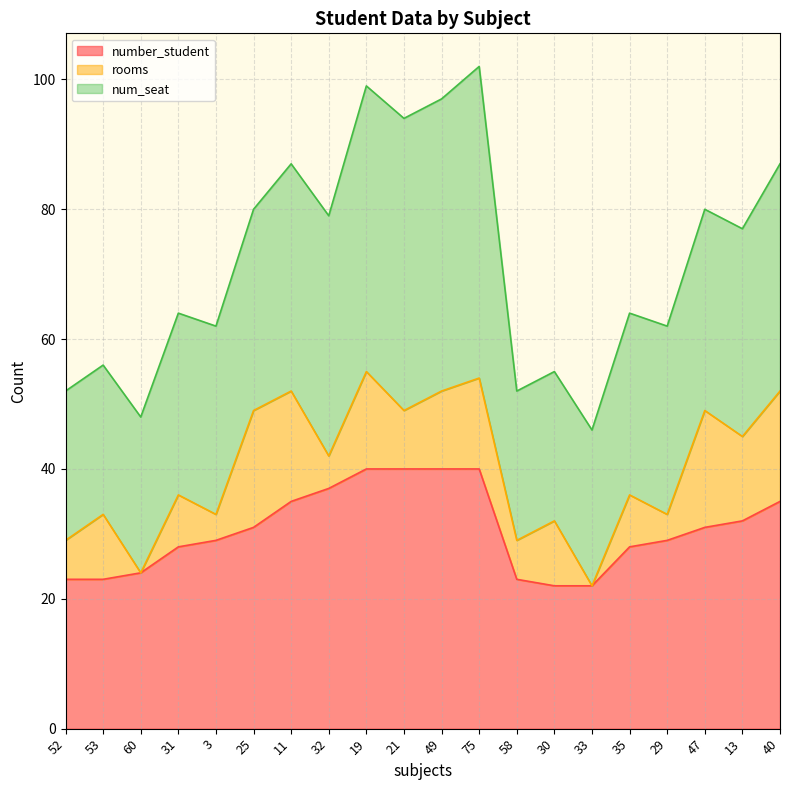

How many interior local peaks does the rooms series have?

8